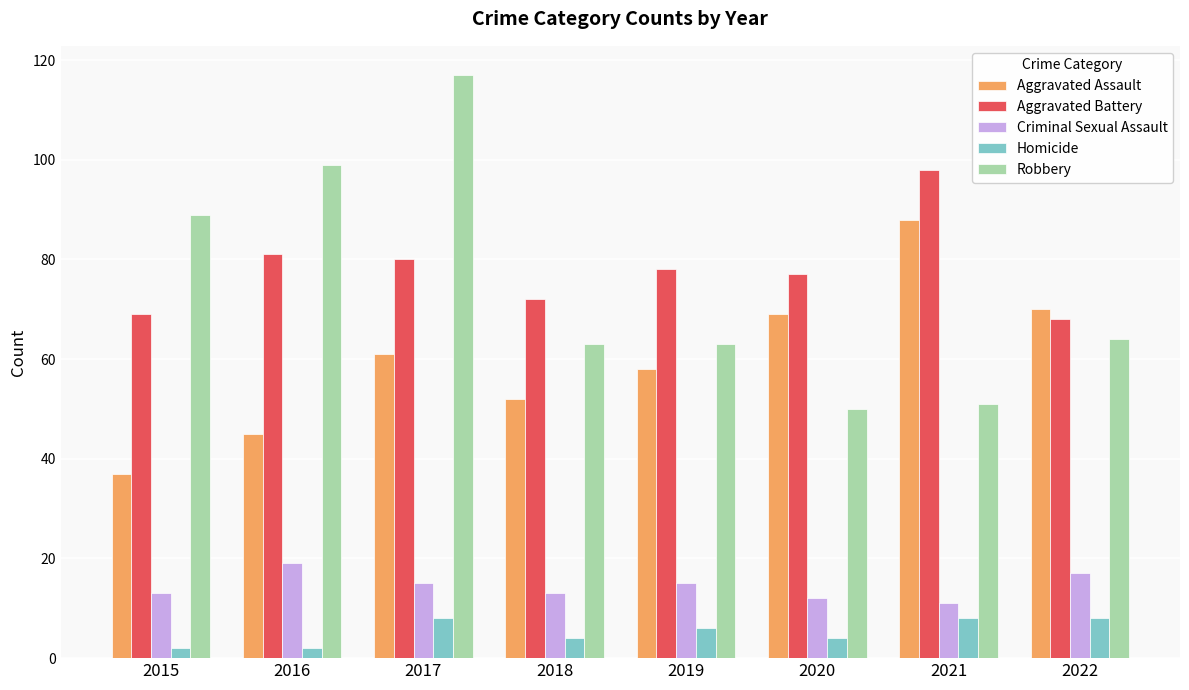

Is it true that Aggravated Battery equals 92 at 2022?

False